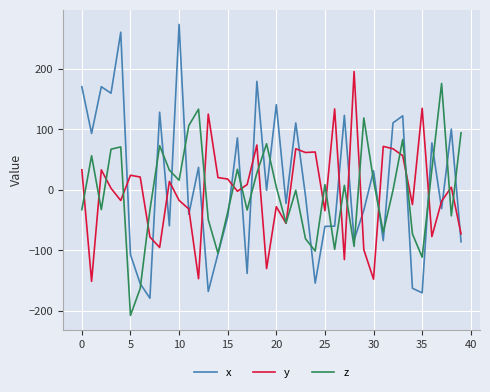

Which series ends up on top after the final intersection of y and x?

y